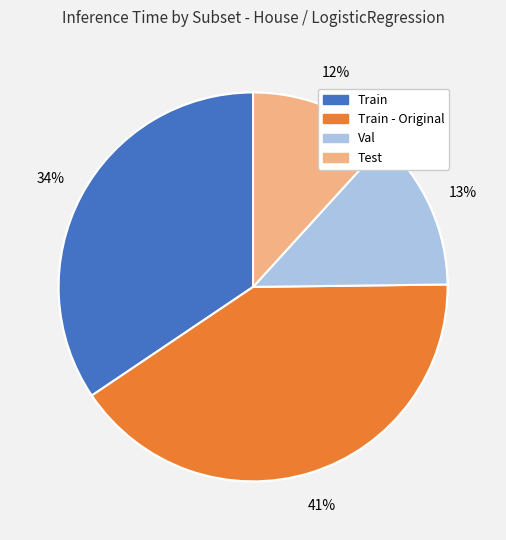

Is Train the majority of the pie?

No